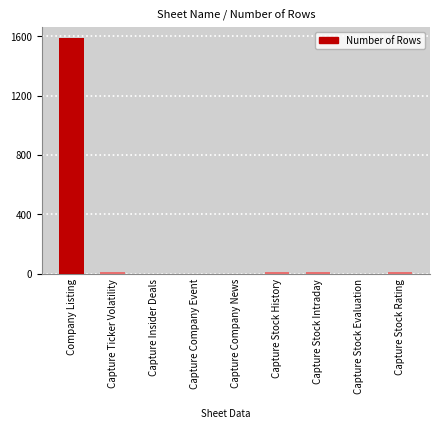

True or false: the data shows 1586 at Company Listing.

True